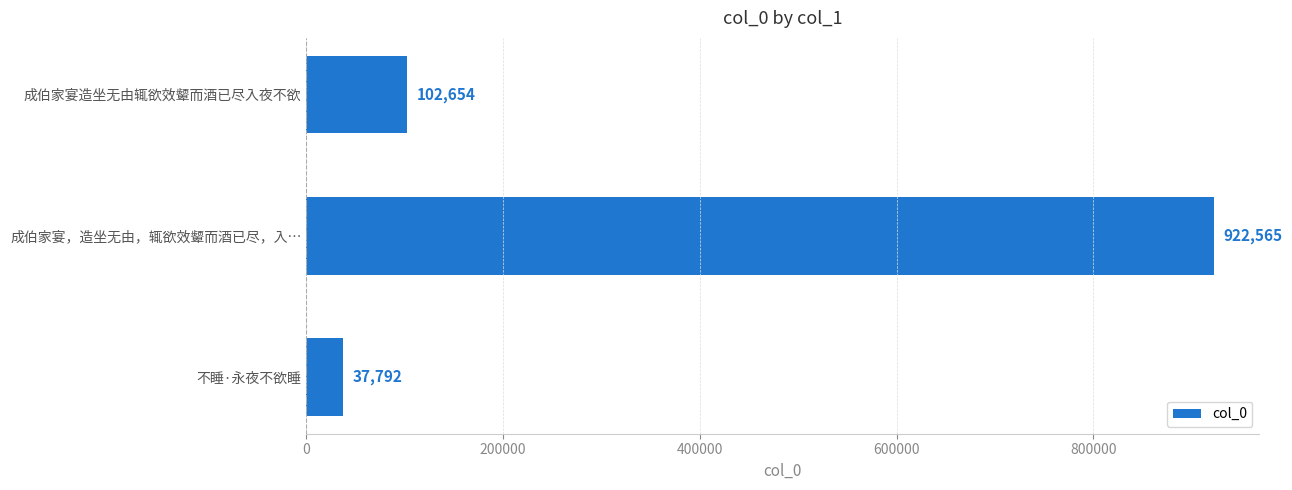

Read the value at 不睡·永夜不欲睡, to the nearest 100.

37800